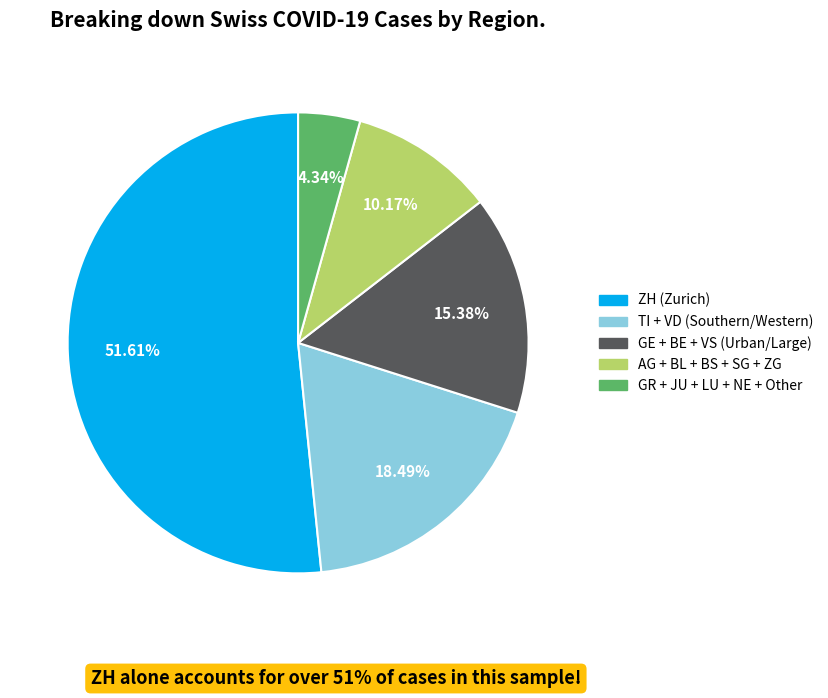

How many segments does this pie chart have?

5